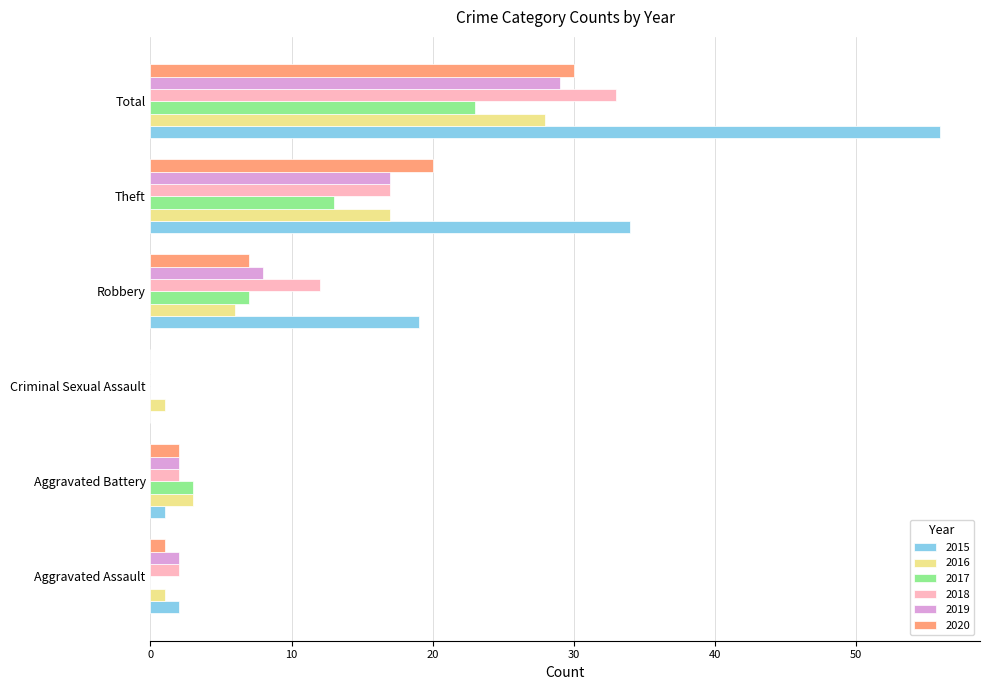

True or false: 2016 has a value of 17 at Theft.

True